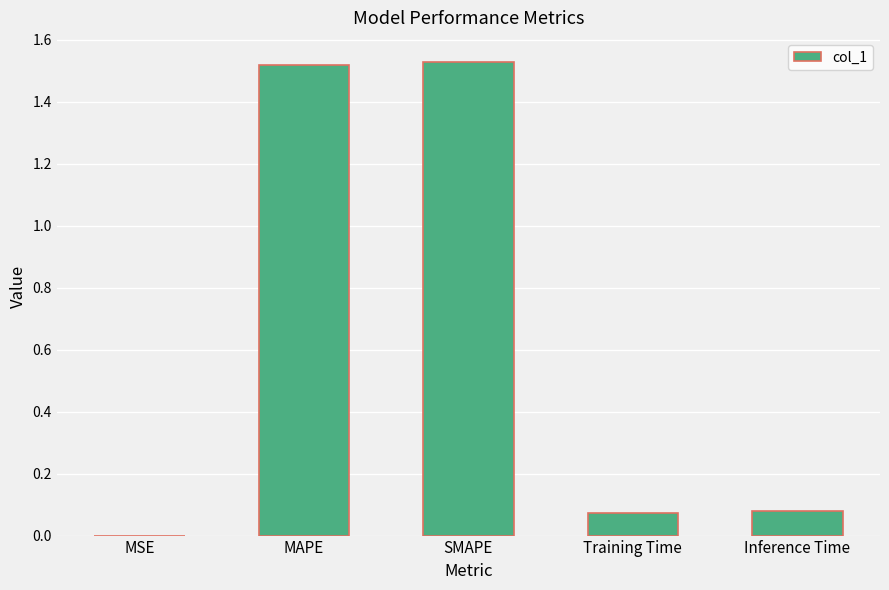

What is the sum of all values?

3.2